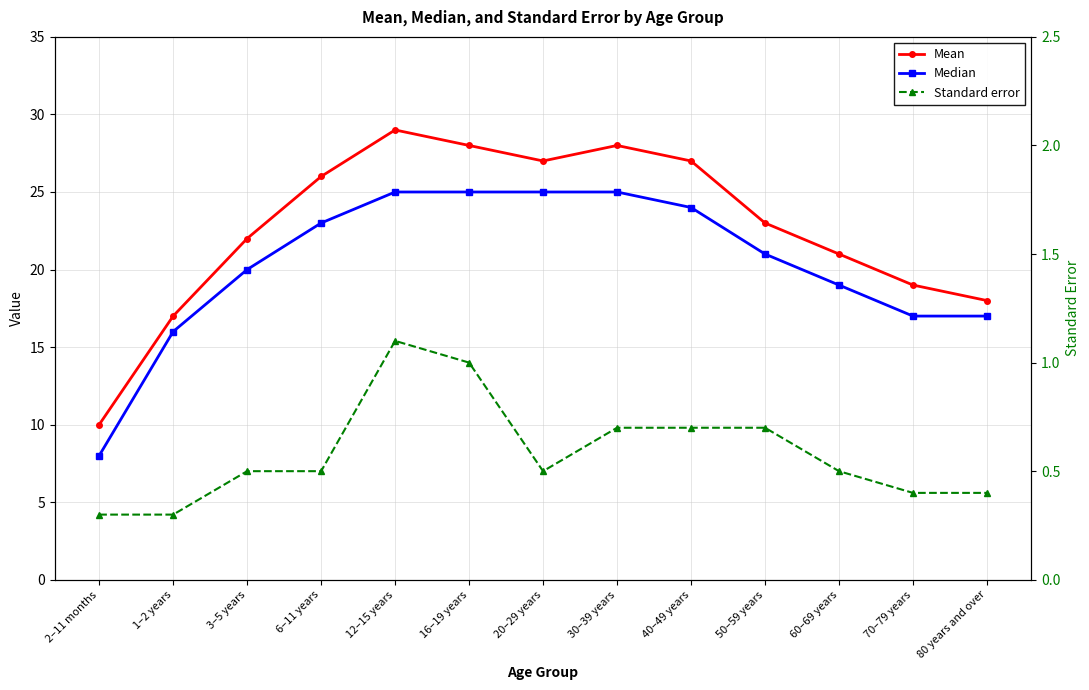

At 30–39 years, list the series in order from smallest to largest.

Standard error, Median, Mean